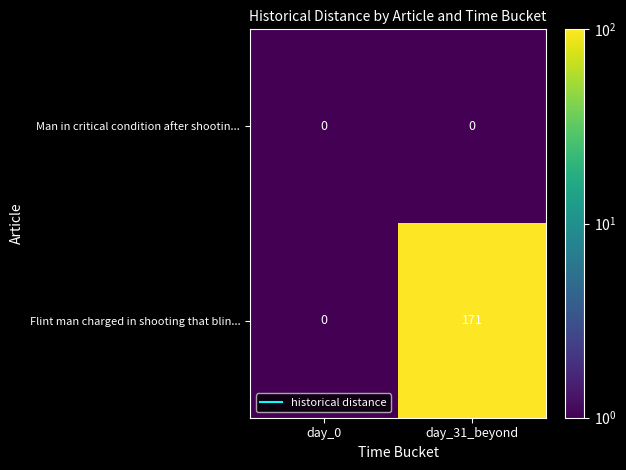

List the series in order of their overall mean, highest first.

Flint man charged in shooting that blin..., Man in critical condition after shootin...